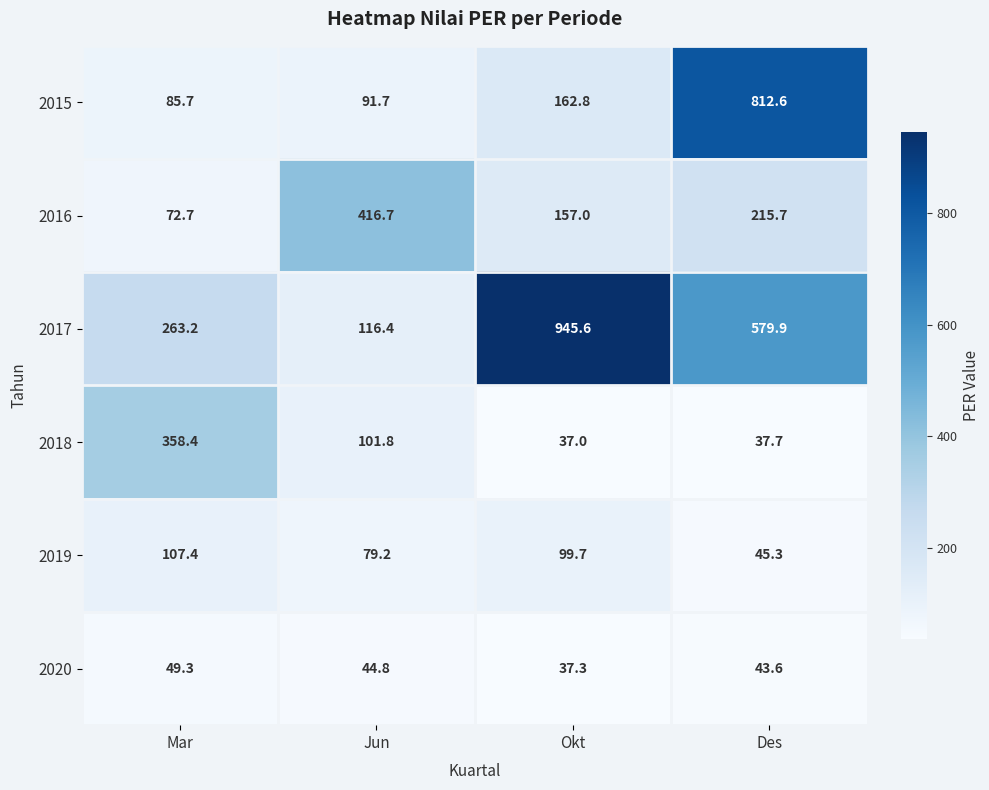

Which series changed the most between Mar and Jun?

2016